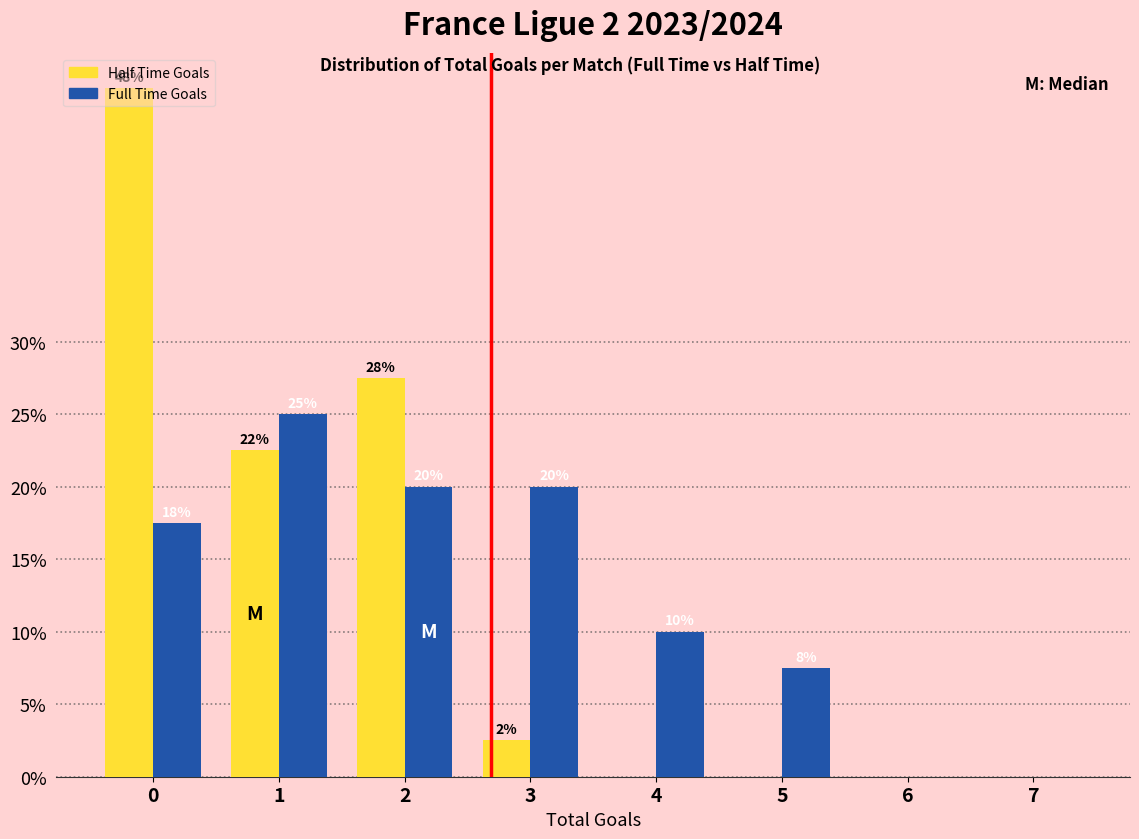

How many groups of bars are there?

8